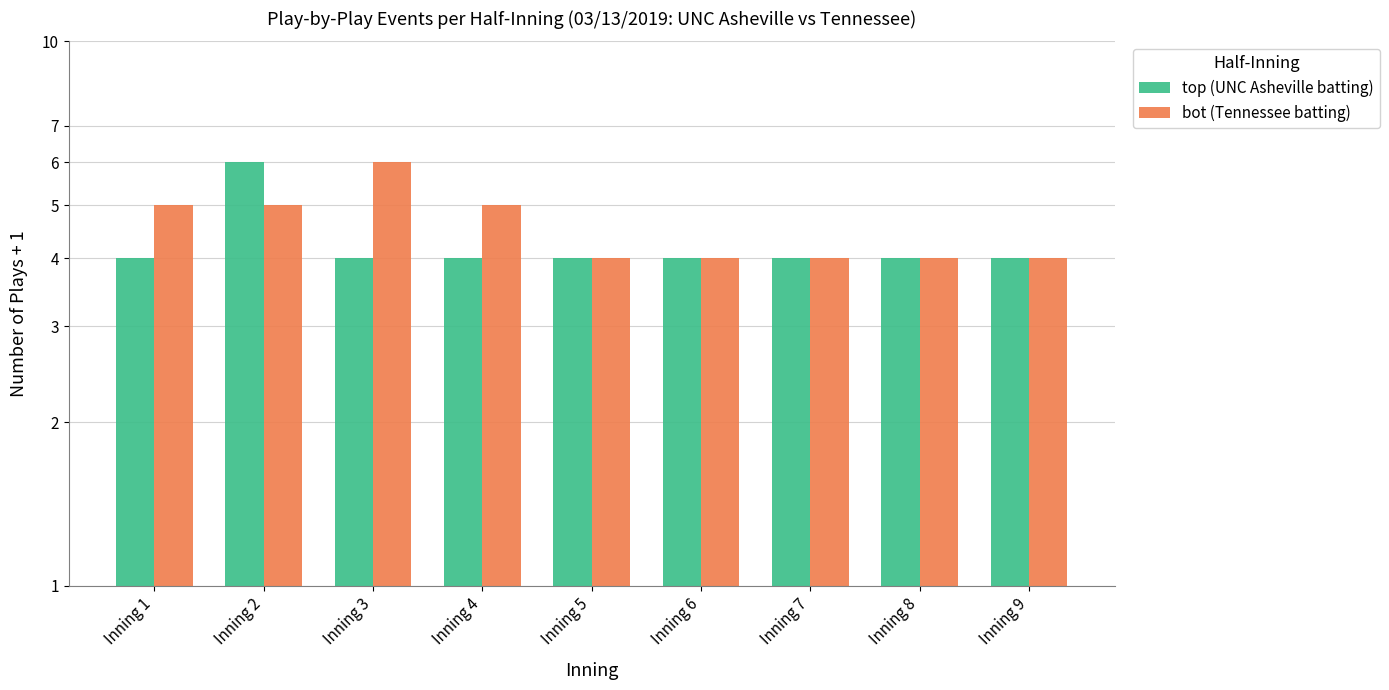

Reading left to right, extract all data points from this chart.

top (UNC Asheville batting): 4	6	4	4	4	4	4	4	4
bot (Tennessee batting): 5	5	6	5	4	4	4	4	4